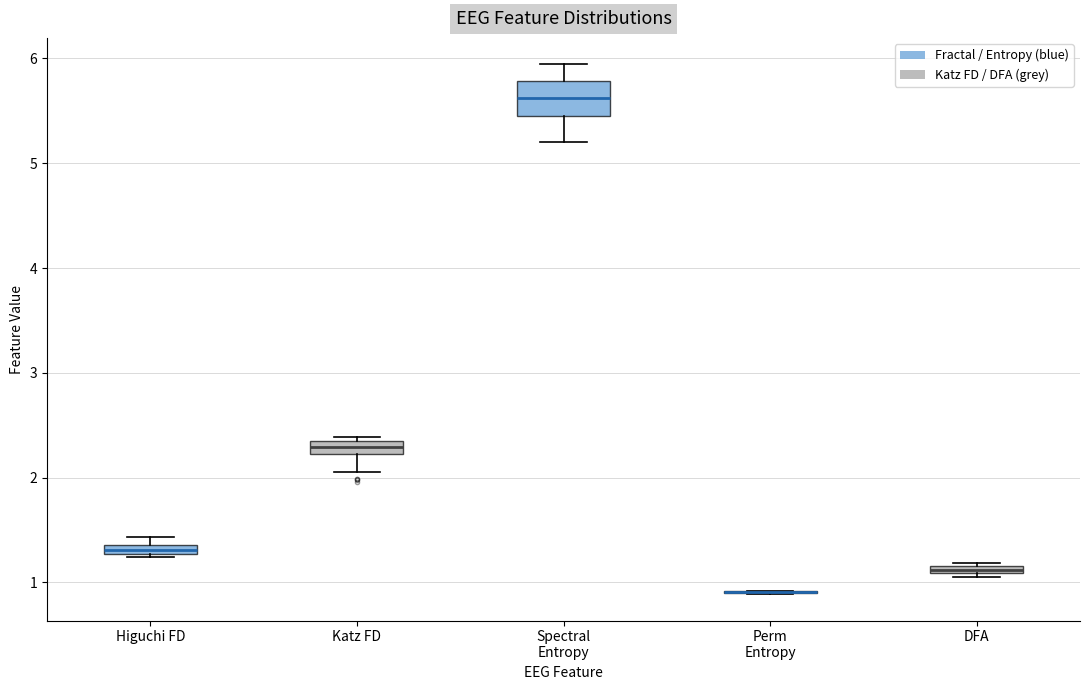

Where is the lower edge of the box for Higuchi FD on the y-axis? The values are not printed on the chart, so give them approximately, as read against the axis.

1.3